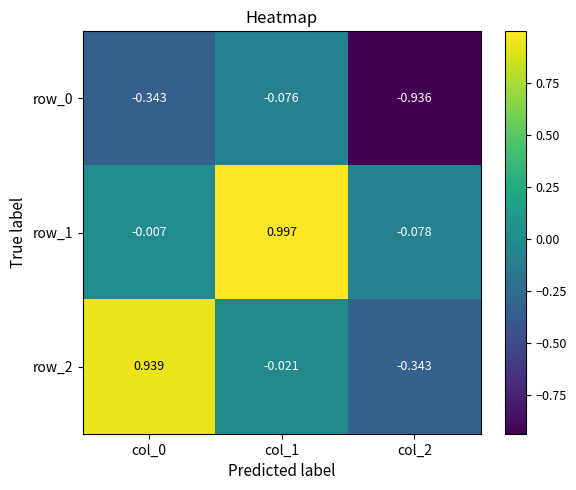

Is the value of row_0 at col_1 greater than the value of row_1 at col_2?

Yes